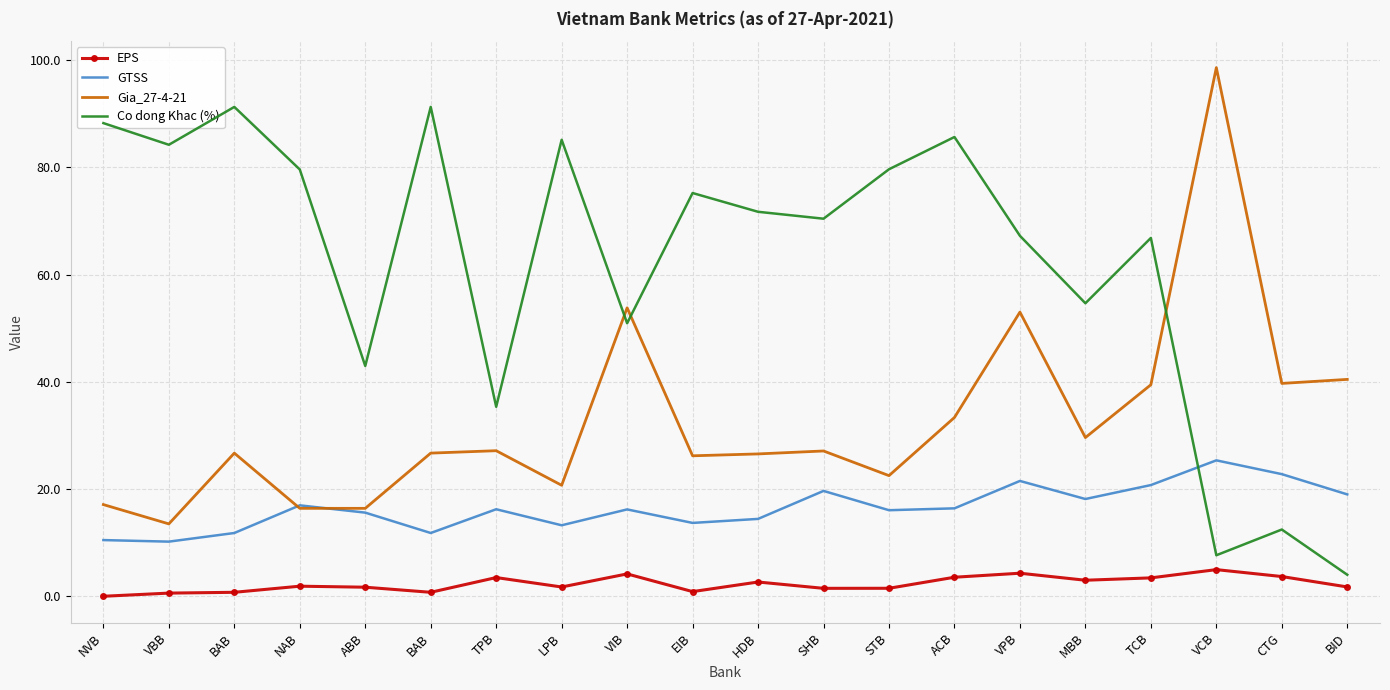

Is it true that GTSS equals 13.2 at LPB?

True